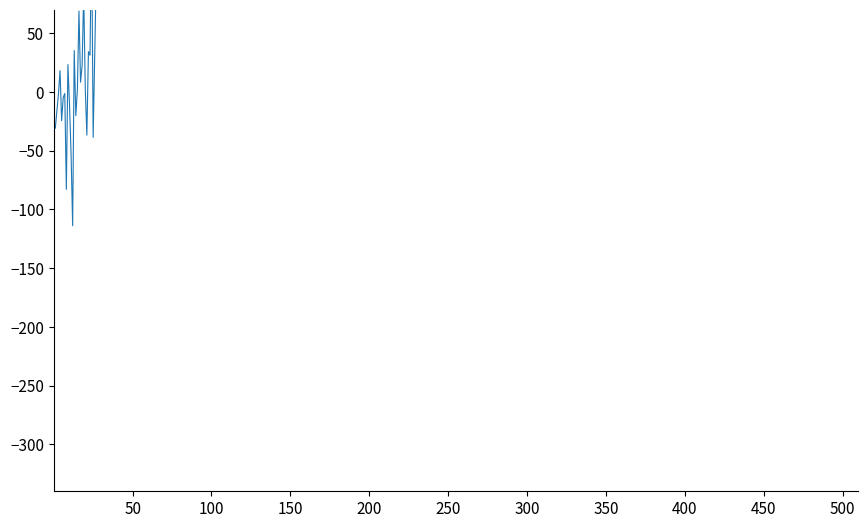

Reading right to left, extract all data points from this chart.

861.1	792.1	744.3	345.6	542.0	515.6	440.9	507.2	266.6	471.7	359.6	371.7	102.3	32.3	-38.7	140.1	31.2	34.3	-36.8	2.8	84.3	22.6	8.3	68.8	1.9	-20.3	35.2	-114.0	-53.4	-10.6	23.3	-83.0	-1.4	-4.9	-24.5	18.1	-1.8	-16.3	-31.0	-25.6